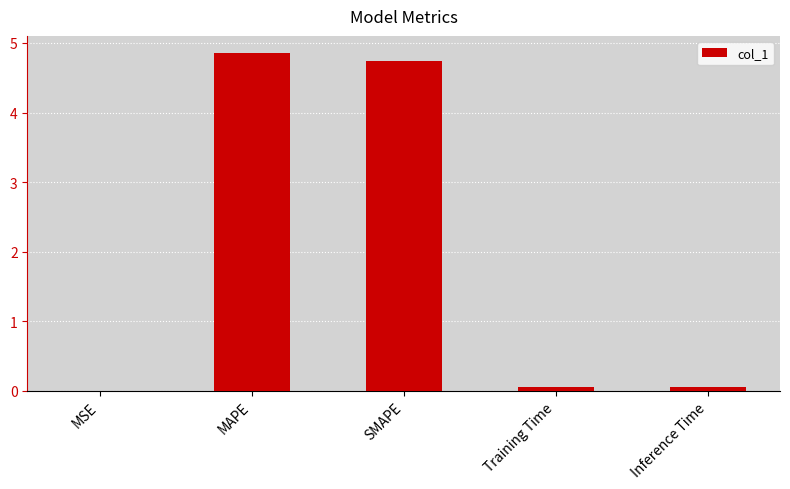

Between SMAPE and Training Time, which is larger?

SMAPE